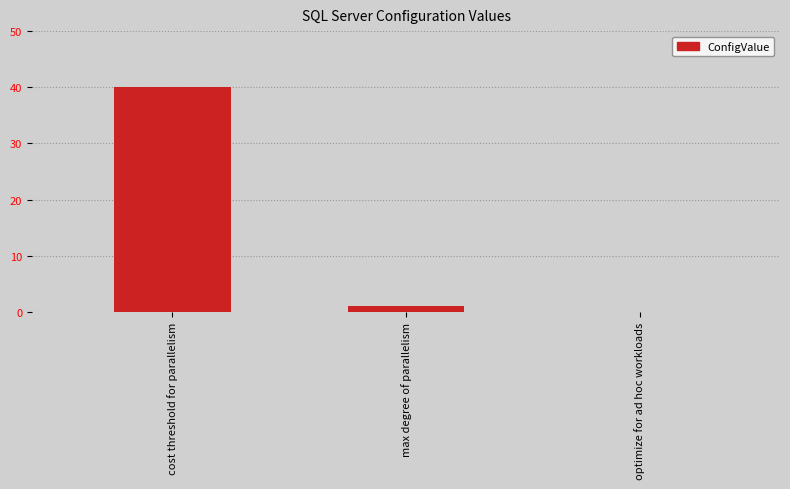

Count the number of data series in this chart.

1